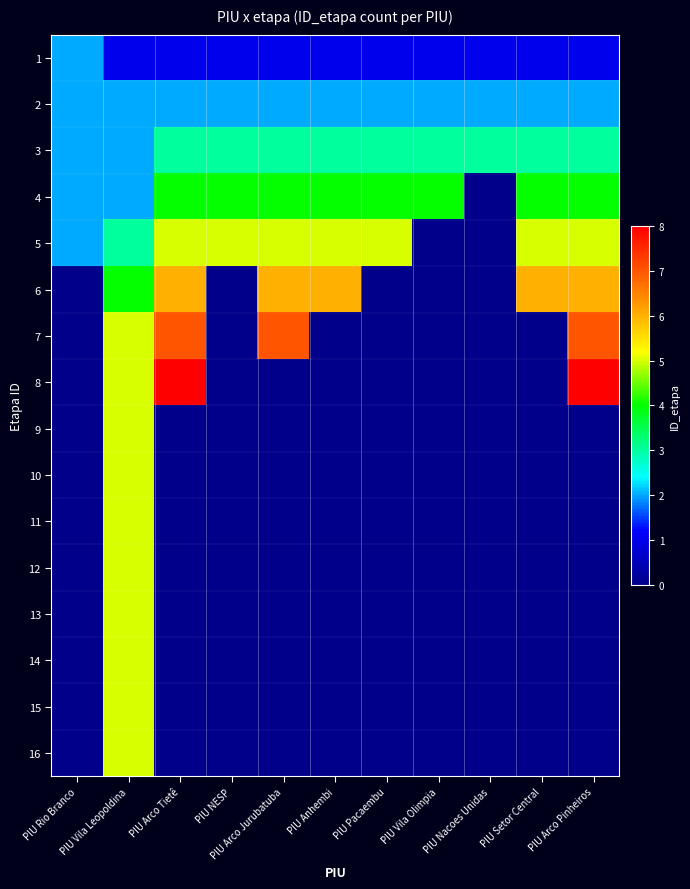

At which category is the sum across all series the highest?

PIU Vila Leopoldina